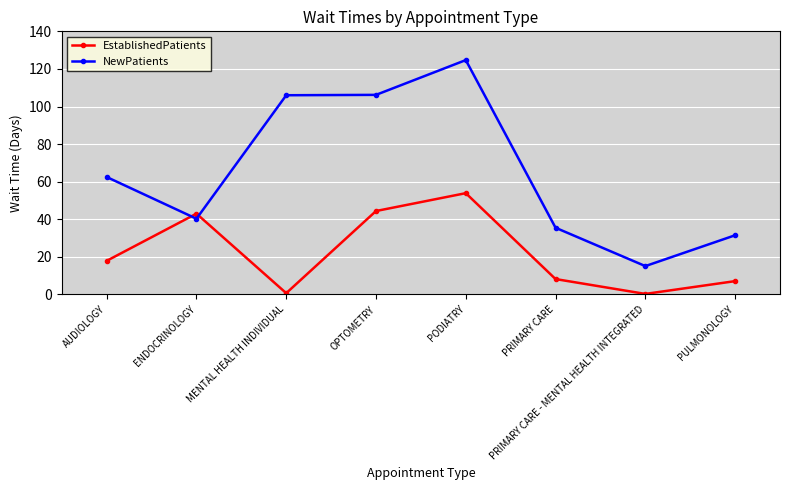

Which series ends up on top after the final intersection of EstablishedPatients and NewPatients?

NewPatients